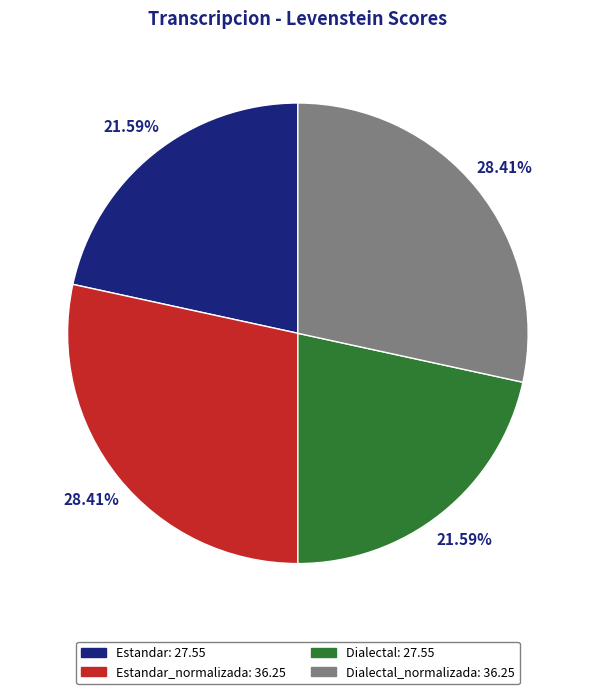

Does any single category account for the majority?

No